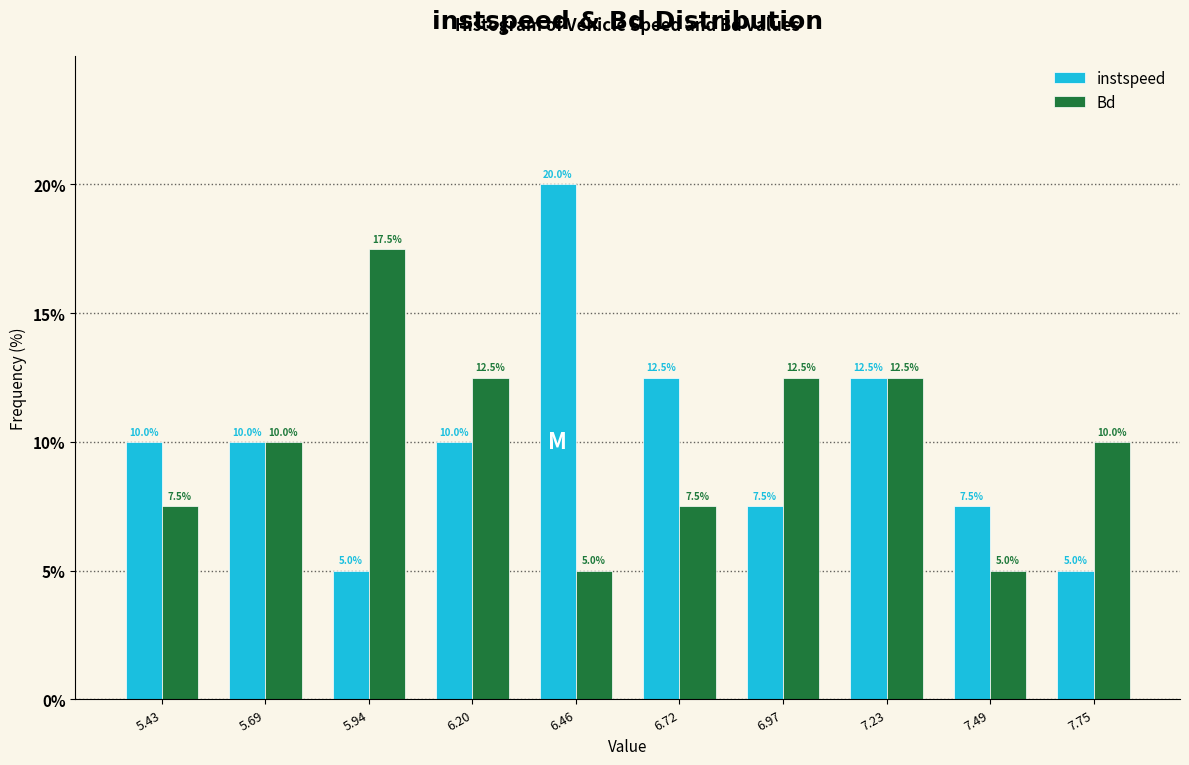

Reading right to left, extract all data points from this chart.

instspeed: 7.75=5.0	7.49=7.5	7.23=12.5	6.97=7.5	6.72=12.5	6.46=20.0	6.20=10.0	5.94=5.0	5.69=10.0	5.43=10.0
Bd: 7.75=10.0	7.49=5.0	7.23=12.5	6.97=12.5	6.72=7.5	6.46=5.0	6.20=12.5	5.94=17.5	5.69=10.0	5.43=7.5